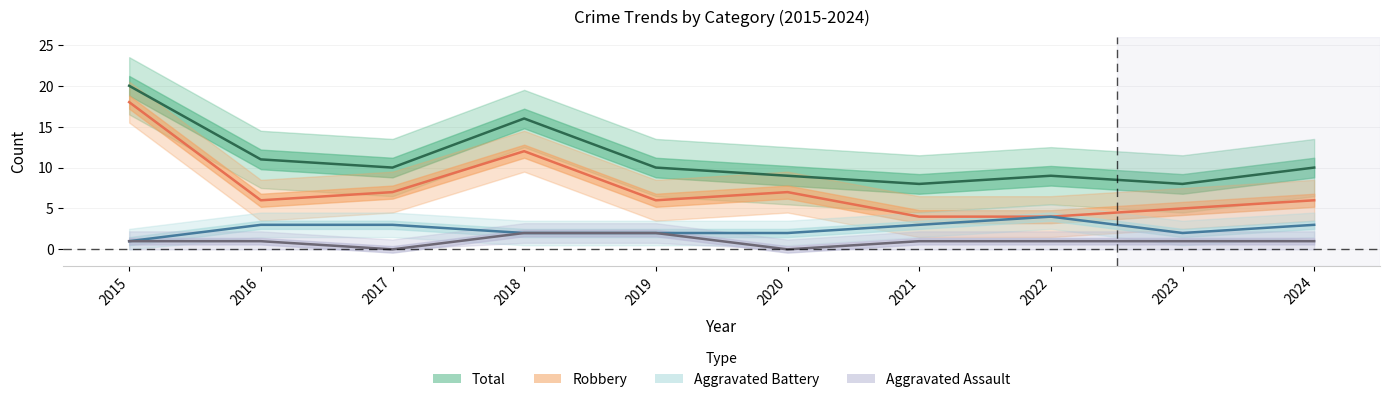

Reading right to left, what are all the values shown in this chart?

Aggravated Assault: 2024=1	2023=1	2022=1	2021=1	2020=0	2019=2	2018=2	2017=0	2016=1	2015=1
Aggravated Battery: 2024=3	2023=2	2022=4	2021=3	2020=2	2019=2	2018=2	2017=3	2016=3	2015=1
Robbery: 2024=6	2023=5	2022=4	2021=4	2020=7	2019=6	2018=12	2017=7	2016=6	2015=18
Total: 2024=10	2023=8	2022=9	2021=8	2020=9	2019=10	2018=16	2017=10	2016=11	2015=20